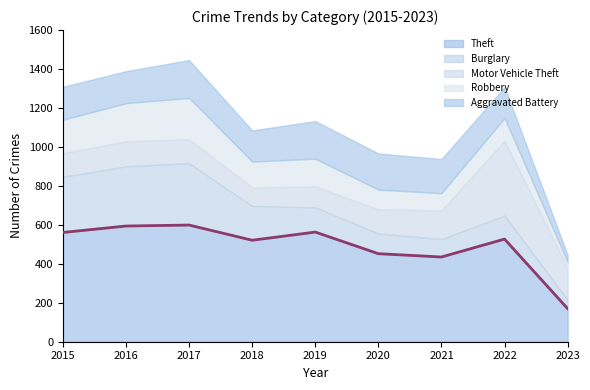

What is the difference between the Burglary values at 2016 and 2020?

203